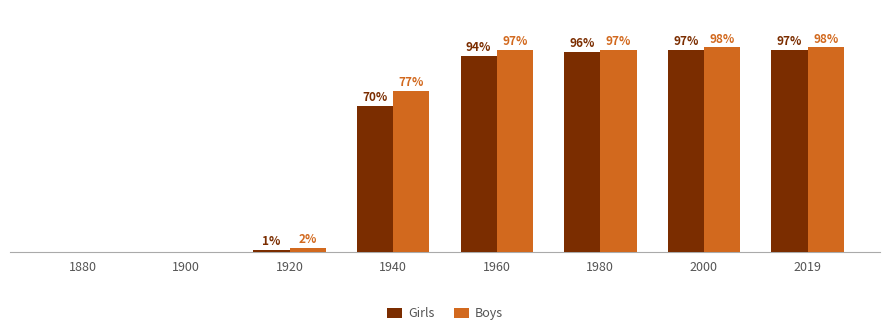

Which series has the largest total across all categories?

Boys